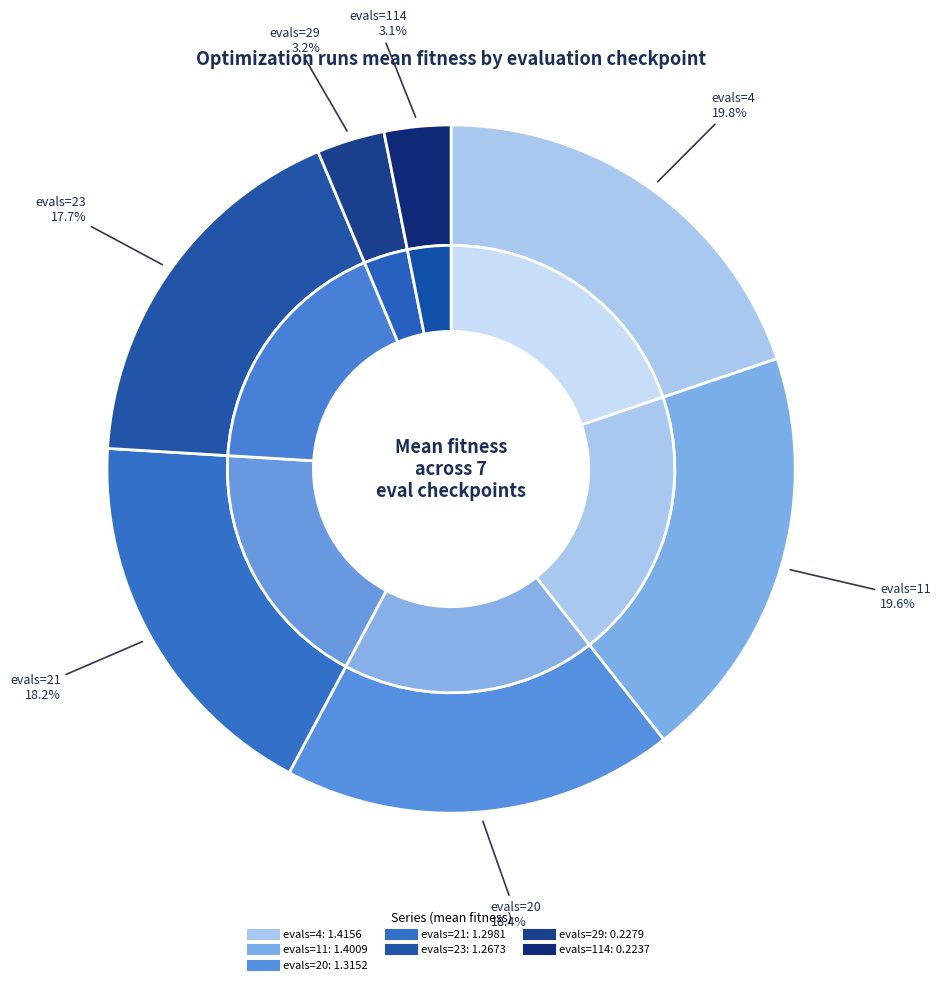

What is the ratio of the value at evals=20 to the value at evals=21?

1.0